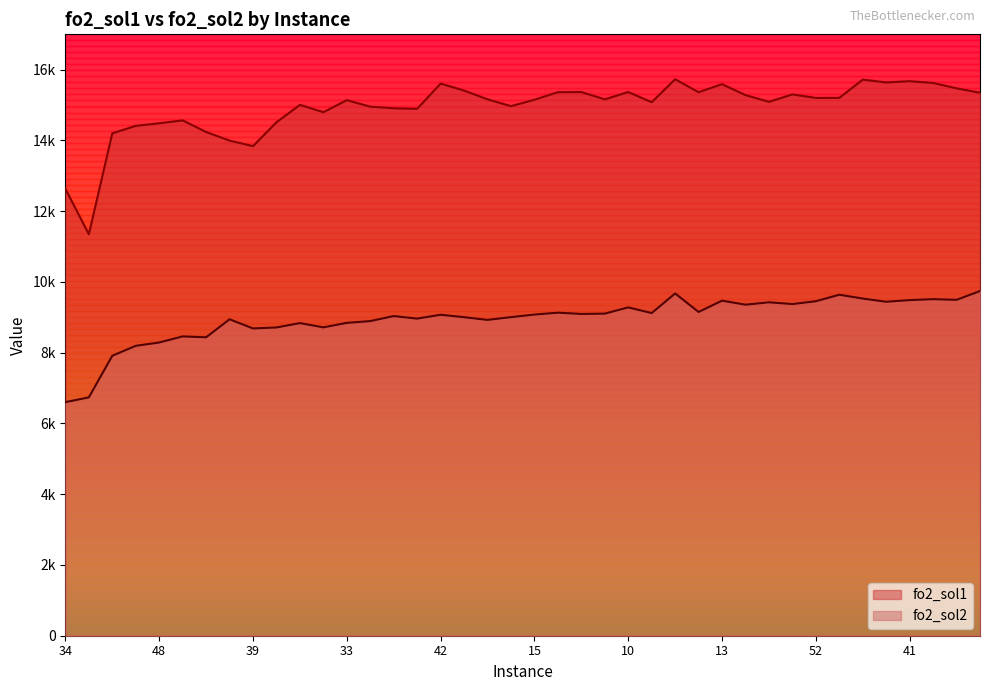

What is the sum of the fo2_sol2 values at 29 and 32?

18853